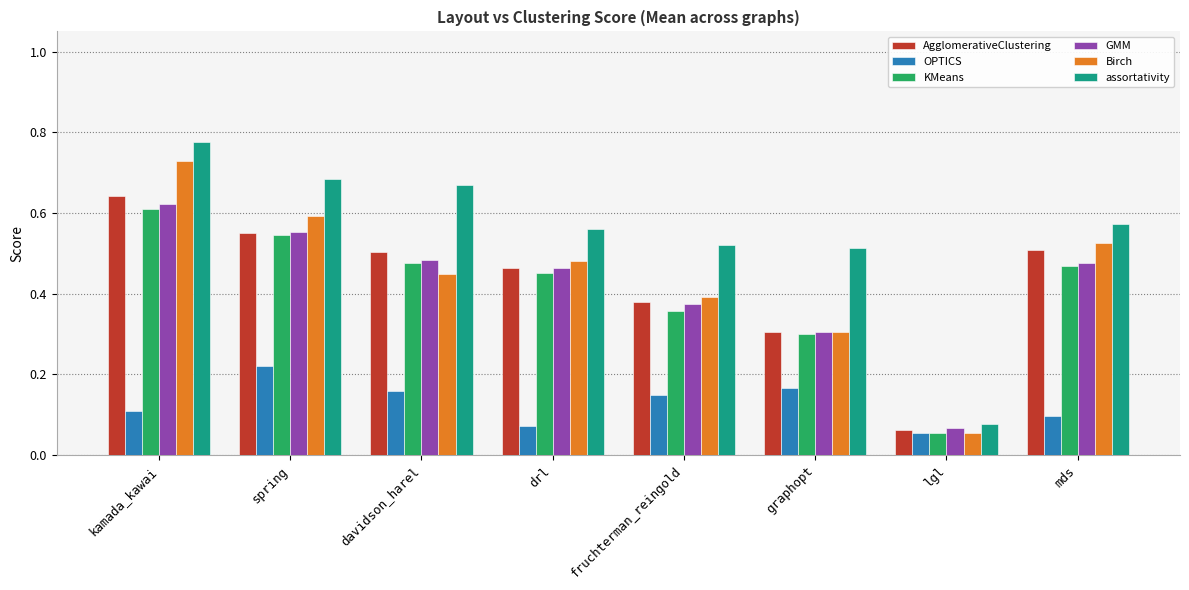

At which label is Birch closest to 0?

lgl